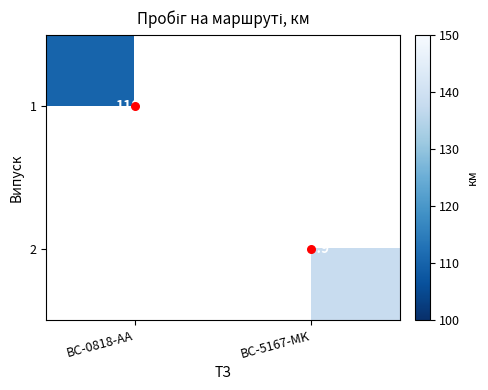

How many categories are shown in the chart?

2